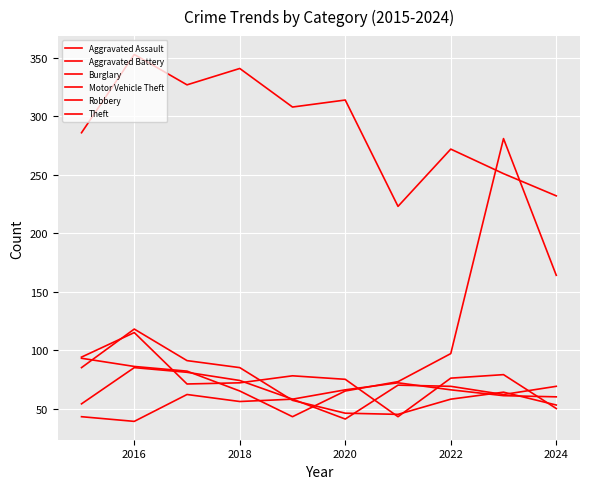

After their last crossing, which series has the higher values: Aggravated Battery or Motor Vehicle Theft?

Motor Vehicle Theft